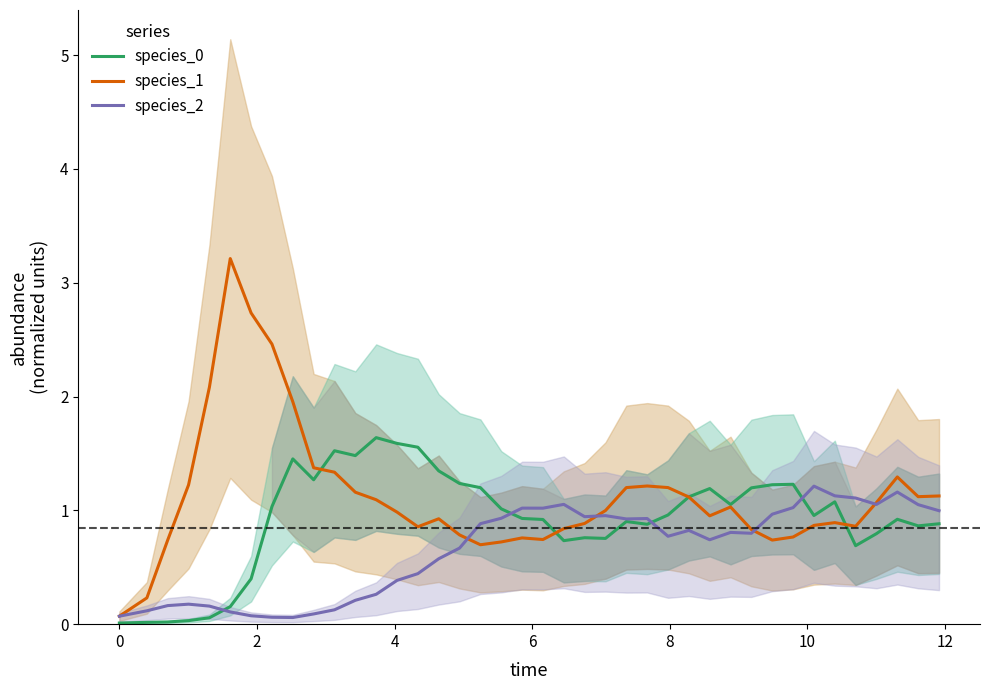

Reading left to right, list all the values displayed in this chart.

species_0: 0.0	0.0	0.0	0.0	0.1	0.2	0.4	1.0	1.5	1.3	1.5	1.5	1.6	1.6	1.6	1.3	1.2	1.2	1.0	0.9	0.9	0.7	0.8	0.8	0.9	0.9	1.0	1.1	1.2	1.1	1.2	1.2	1.2	1.0	1.1	0.7	0.8	0.9	0.9	0.9
species_1: 0.1	0.2	0.7	1.2	2.1	3.2	2.7	2.5	2.0	1.4	1.3	1.2	1.1	1.0	0.9	0.9	0.8	0.7	0.7	0.8	0.7	0.8	0.9	1.0	1.2	1.2	1.2	1.1	1.0	1.0	0.8	0.7	0.8	0.9	0.9	0.9	1.1	1.3	1.1	1.1
species_2: 0.1	0.1	0.2	0.2	0.2	0.1	0.1	0.1	0.1	0.1	0.1	0.2	0.3	0.4	0.4	0.6	0.7	0.9	0.9	1.0	1.0	1.1	0.9	1.0	0.9	0.9	0.8	0.8	0.7	0.8	0.8	1.0	1.0	1.2	1.1	1.1	1.1	1.2	1.1	1.0